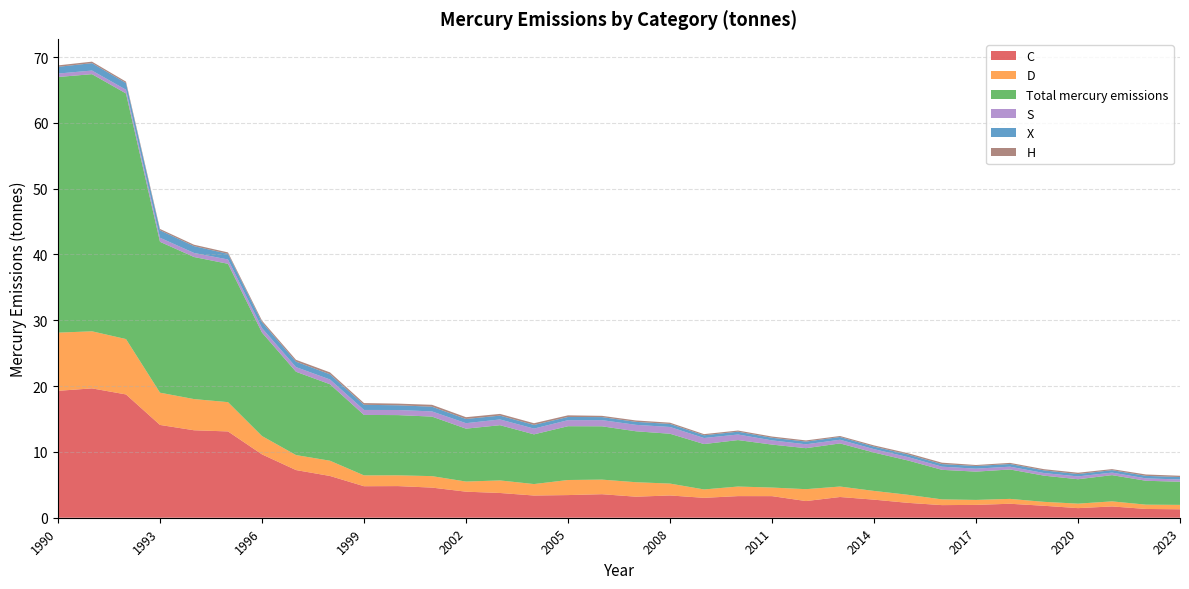

Reading left to right, transcribe all the data shown in this chart.

C: 1990=19.3	1991=19.7	1992=18.7	1993=14.1	1994=13.3	1995=13.1	1996=9.6	1997=7.2	1998=6.3	1999=4.8	2000=4.8	2001=4.6	2002=4.0	2003=3.8	2004=3.4	2005=3.4	2006=3.6	2007=3.2	2008=3.4	2009=3.0	2010=3.3	2011=3.3	2012=2.5	2013=3.1	2014=2.7	2015=2.3	2016=1.9	2017=2.0	2018=2.1	2019=1.8	2020=1.5	2021=1.7	2022=1.3	2023=1.3
D: 1990=8.8	1991=8.7	1992=8.4	1993=4.9	1994=4.7	1995=4.4	1996=2.8	1997=2.3	1998=2.3	1999=1.6	2000=1.6	2001=1.7	2002=1.5	2003=1.9	2004=1.7	2005=2.3	2006=2.2	2007=2.2	2008=1.8	2009=1.3	2010=1.5	2011=1.3	2012=1.8	2013=1.6	2014=1.3	2015=1.2	2016=0.9	2017=0.8	2018=0.7	2019=0.6	2020=0.7	2021=0.8	2022=0.7	2023=0.7
Total mercury emissions: 1990=38.8	1991=39.1	1992=37.3	1993=22.9	1994=21.6	1995=21.0	1996=15.7	1997=12.7	1998=11.6	1999=9.2	2000=9.1	2001=9.0	2002=8.0	2003=8.4	2004=7.6	2005=8.2	2006=8.1	2007=7.7	2008=7.6	2009=6.9	2010=7.1	2011=6.5	2012=6.2	2013=6.6	2014=5.8	2015=5.2	2016=4.5	2017=4.3	2018=4.5	2019=4.0	2020=3.7	2021=4.0	2022=3.6	2023=3.5
S: 1990=0.5	1991=0.6	1992=0.6	1993=0.6	1994=0.6	1995=0.7	1996=0.7	1997=0.7	1998=0.7	1999=0.8	2000=0.8	2001=0.8	2002=0.8	2003=0.9	2004=0.9	2005=0.9	2006=0.9	2007=1.0	2008=1.0	2009=0.9	2010=0.8	2011=0.6	2012=0.6	2013=0.6	2014=0.5	2015=0.5	2016=0.5	2017=0.5	2018=0.4	2019=0.4	2020=0.4	2021=0.4	2022=0.4	2023=0.3
X: 1990=1.0	1991=1.1	1992=1.0	1993=1.1	1994=1.0	1995=0.9	1996=0.9	1997=0.8	1998=0.8	1999=0.8	2000=0.7	2001=0.7	2002=0.6	2003=0.6	2004=0.6	2005=0.5	2006=0.5	2007=0.5	2008=0.5	2009=0.4	2010=0.4	2011=0.4	2012=0.4	2013=0.4	2014=0.4	2015=0.4	2016=0.4	2017=0.4	2018=0.4	2019=0.4	2020=0.4	2021=0.4	2022=0.4	2023=0.4
H: 1990=0.2	1991=0.2	1992=0.2	1993=0.2	1994=0.2	1995=0.2	1996=0.2	1997=0.3	1998=0.3	1999=0.3	2000=0.3	2001=0.3	2002=0.3	2003=0.3	2004=0.3	2005=0.2	2006=0.2	2007=0.2	2008=0.2	2009=0.2	2010=0.2	2011=0.2	2012=0.2	2013=0.2	2014=0.2	2015=0.2	2016=0.2	2017=0.2	2018=0.2	2019=0.2	2020=0.2	2021=0.2	2022=0.2	2023=0.2